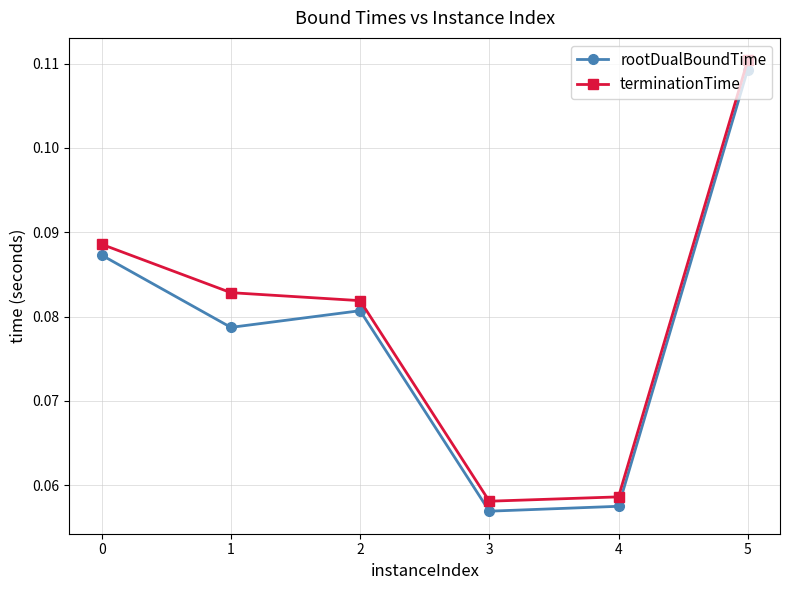

How many categories are shown in the chart?

6